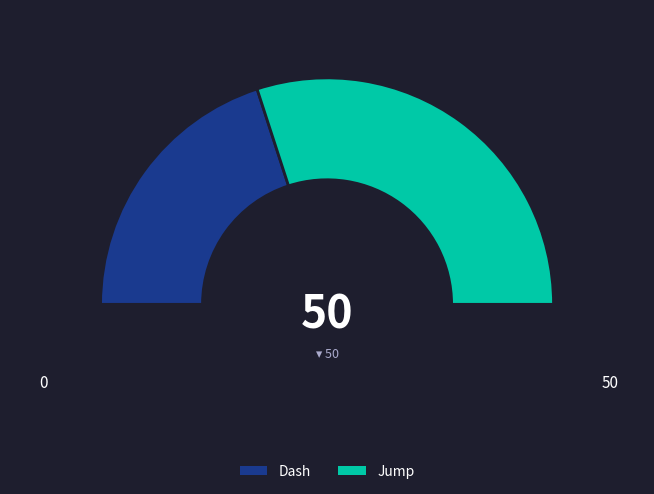

To the nearest percent, what is the combined percentage of Dash and Jump?

100%